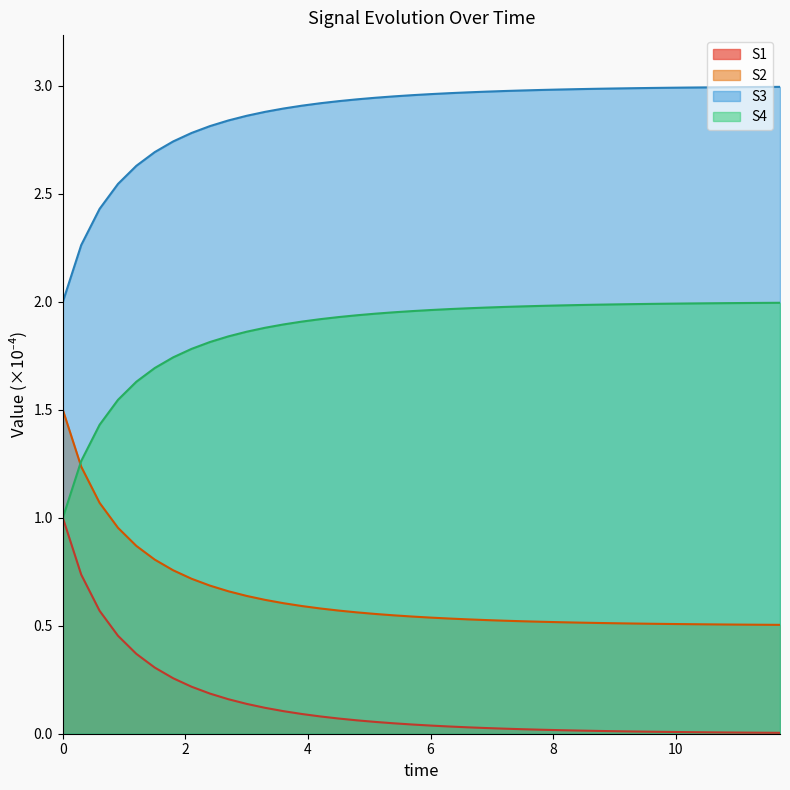

Which series has the largest total across all categories?

S3